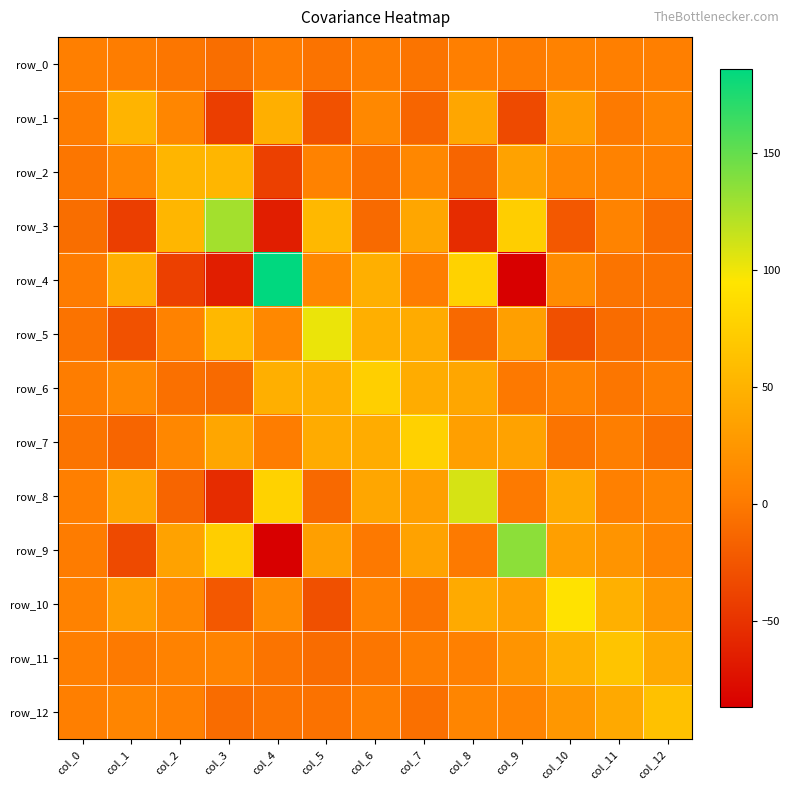

Where is row_3 nearest to the value 31?

col_7